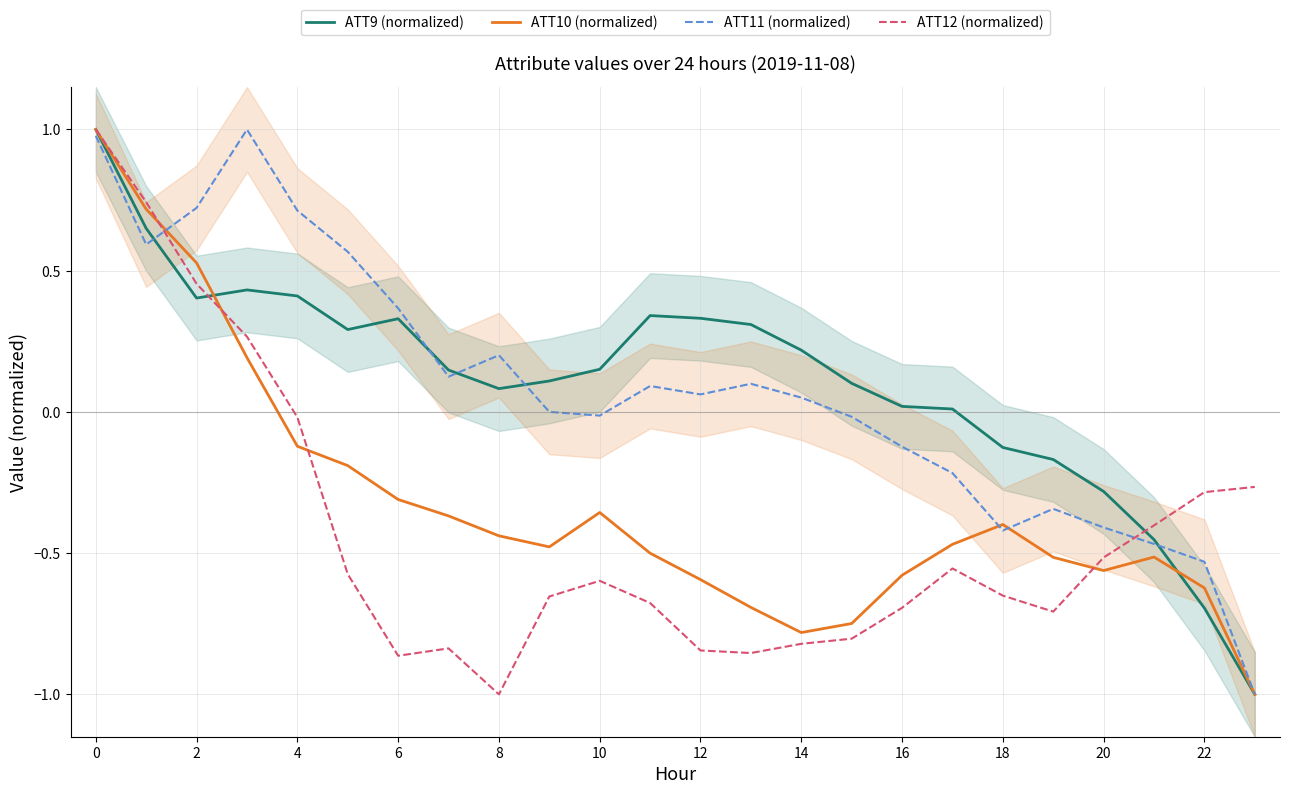

Is it true that ATT9 (normalized) equals -1.0 at 22?

False